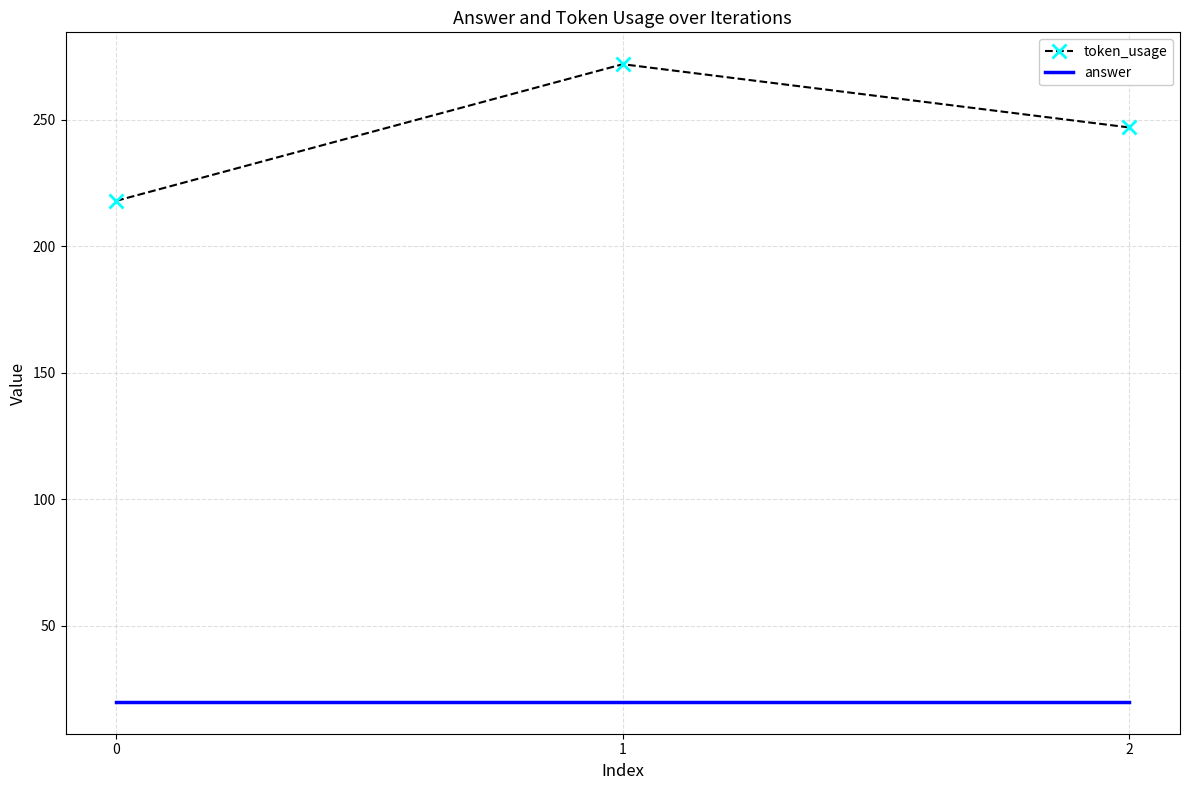

Where is token_usage nearest to the value 245?

2